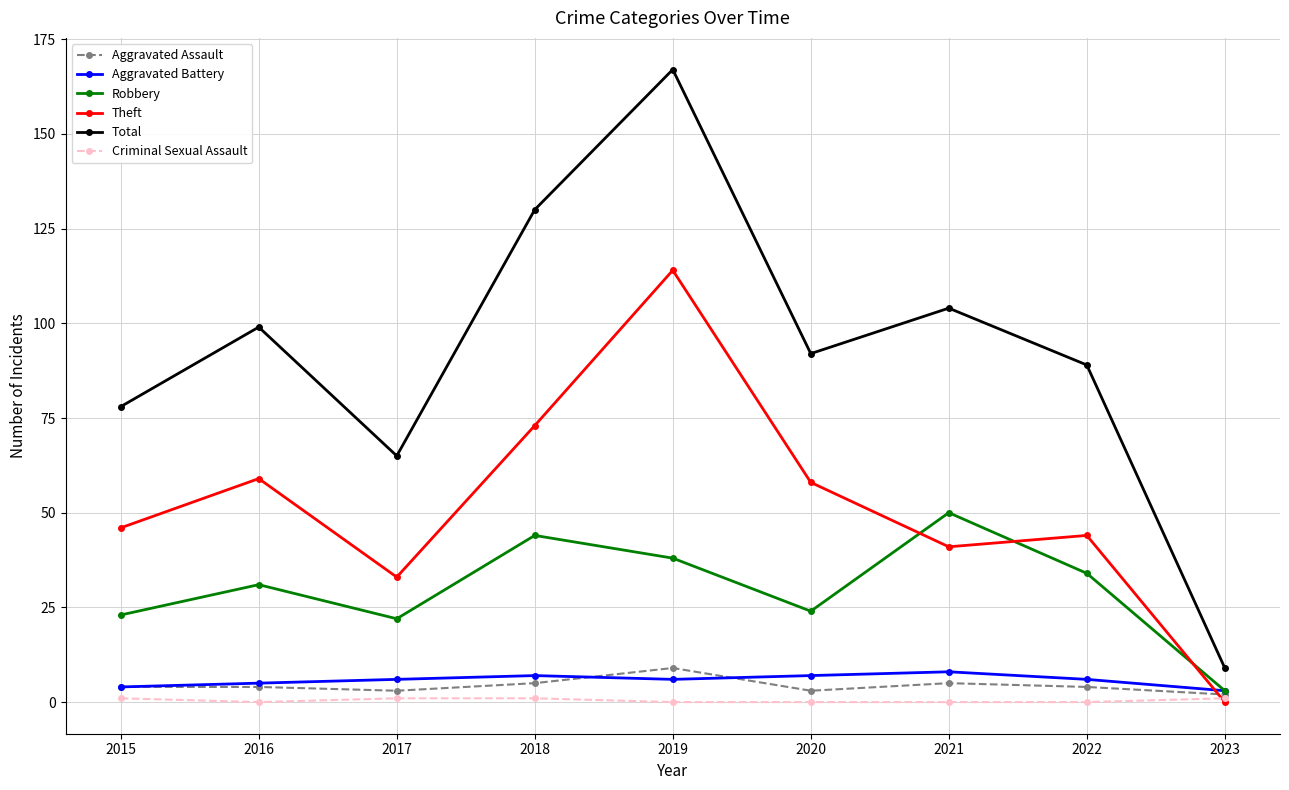

True or false: Total has more than 2 interior local peaks.

True